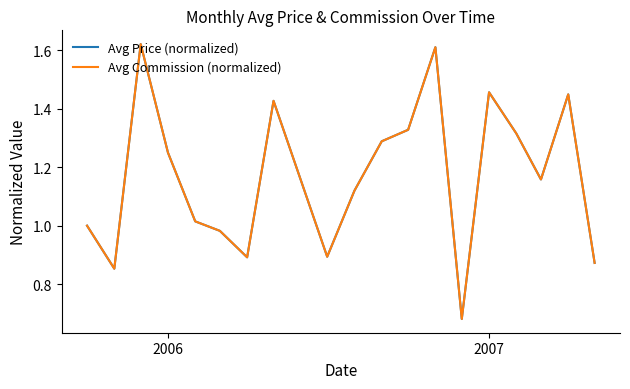

True or false: Avg Commission (normalized) and Avg Price (normalized) cross at least once.

False